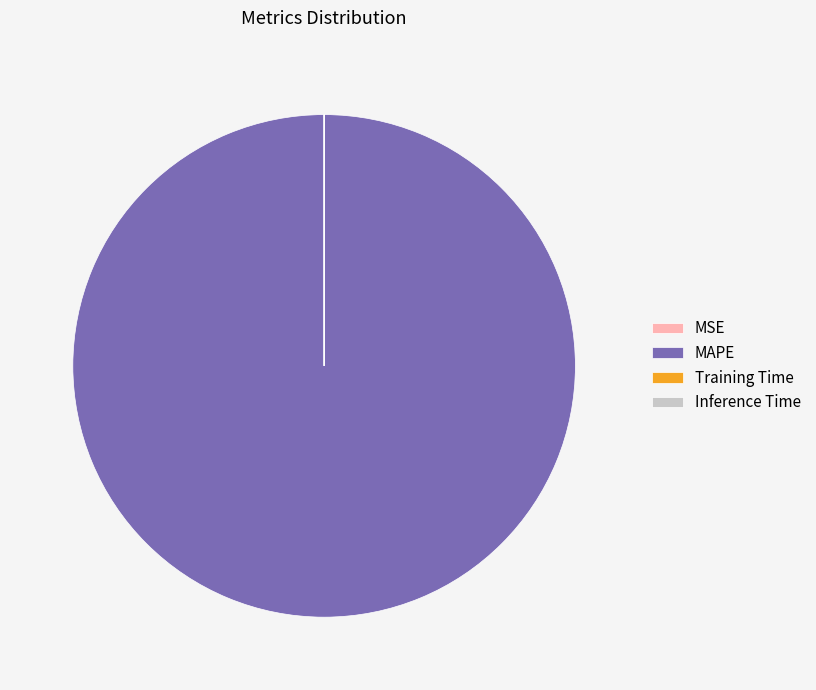

Which category has the biggest portion of the pie?

MAPE